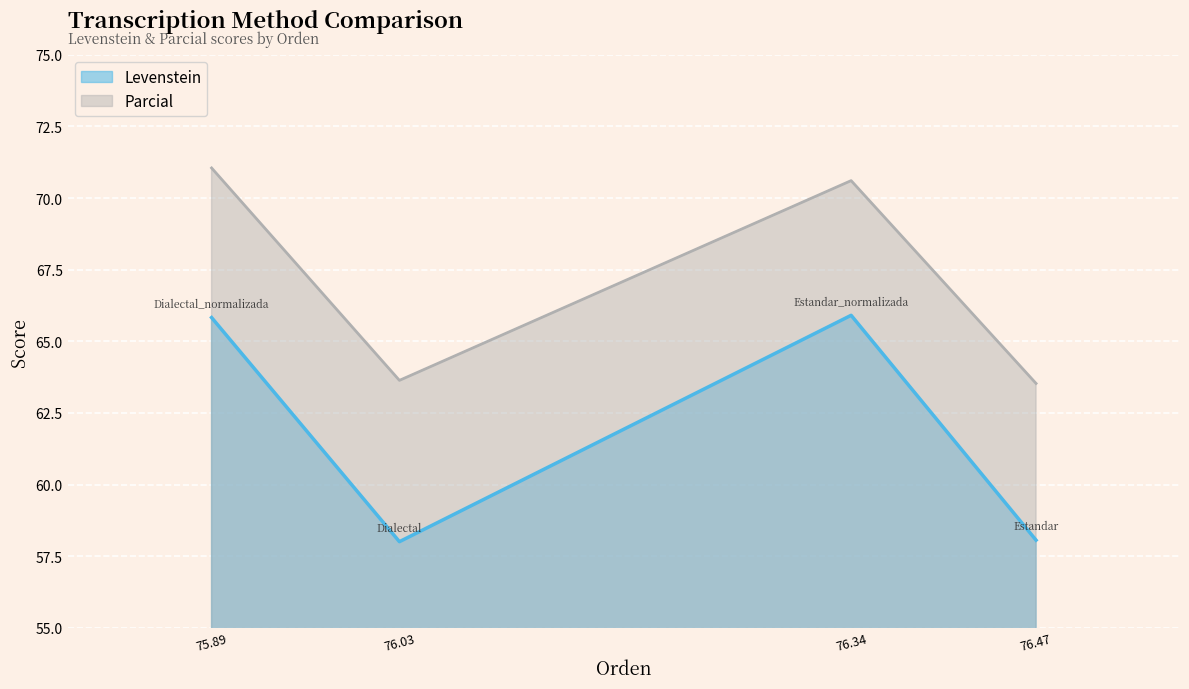

How many lines are shown in the chart?

2